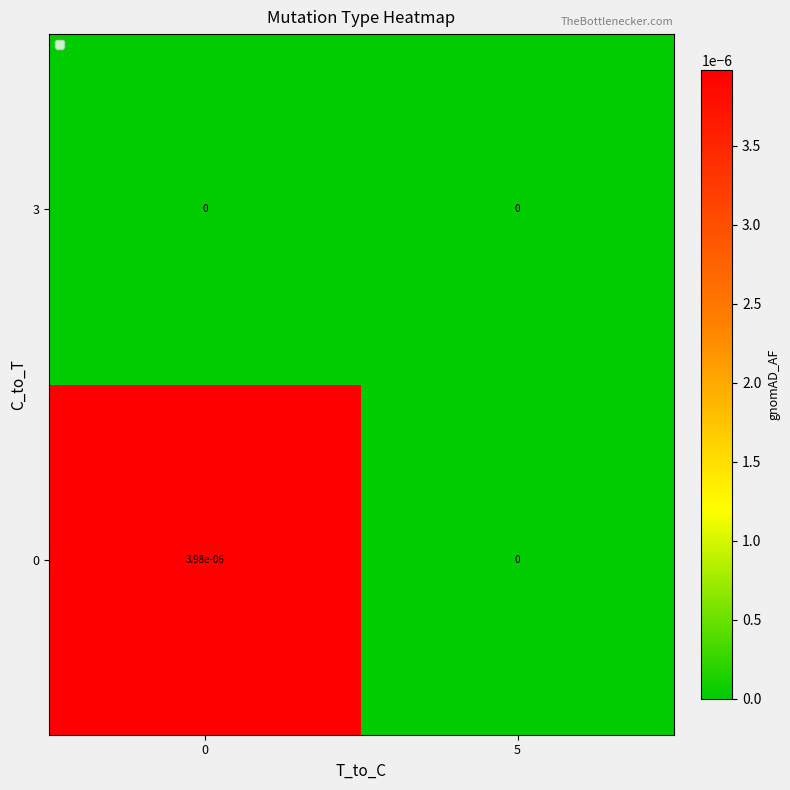

Is it true that 3 equals 0.0 at 0?

True